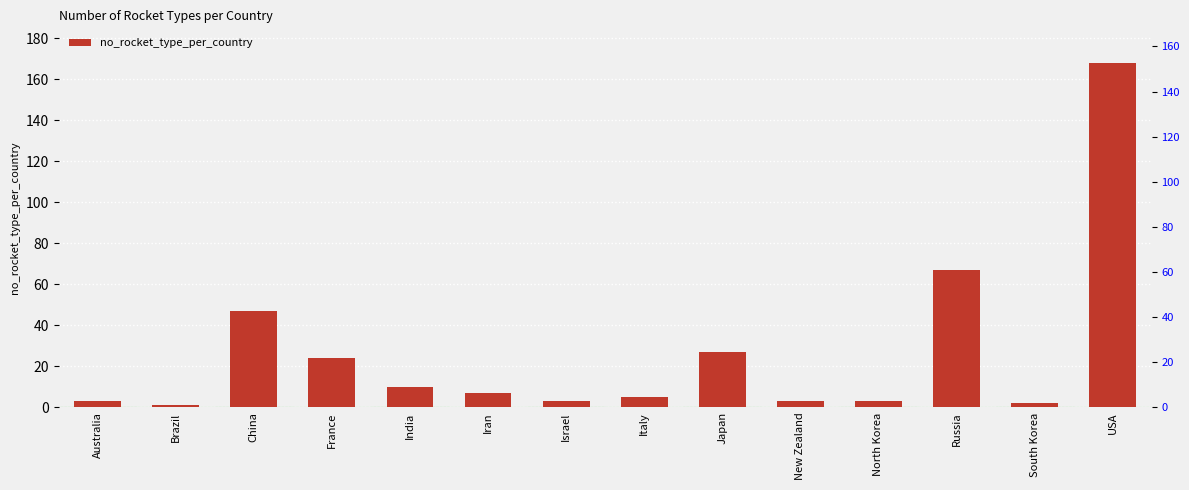

Reading right to left, list all the values displayed in this chart.

168	2	67	3	3	27	5	3	7	10	24	47	1	3